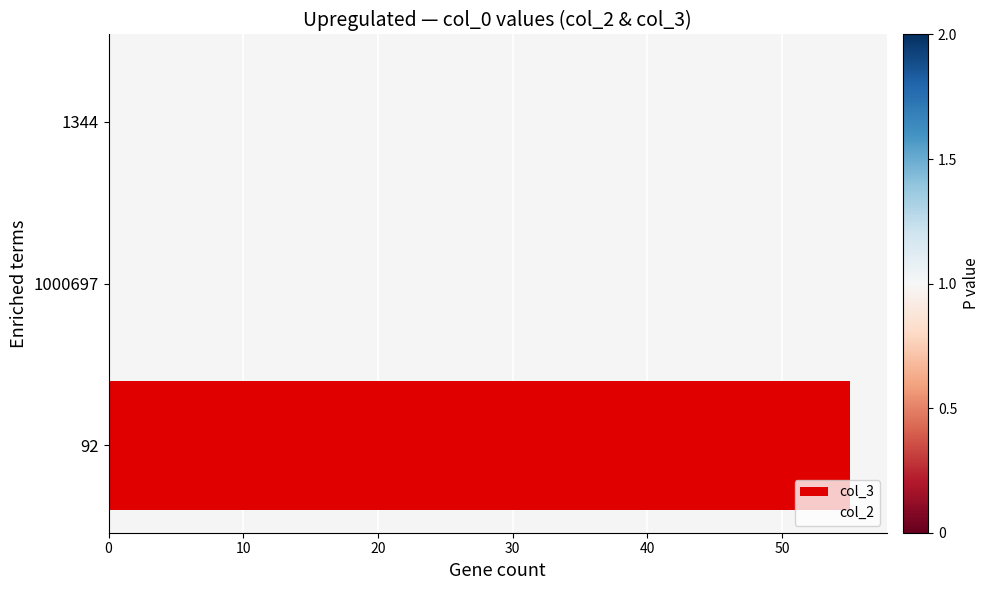

What is the difference between the col_3 values at 20 and 0?

55.0